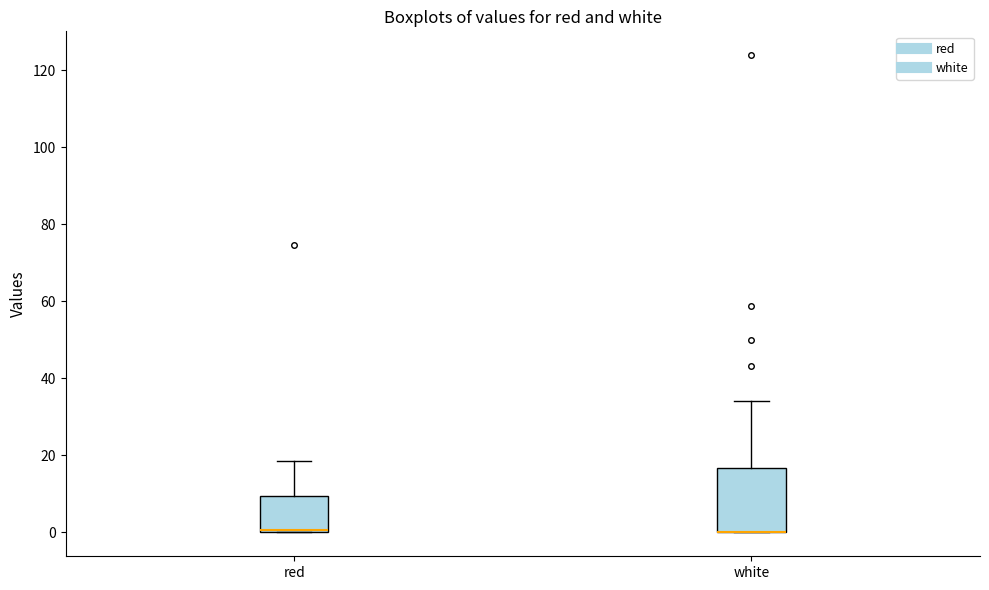

Reading left to right, read every box against the y-axis: the position of its median line, the range the box covers, and the ends of its whiskers. The values are not printed on the chart, so give them approximately, as read against the axis.

red: median 0 (drawn on the box's lower edge), box 0 to 10, whiskers 0 to 18
white: median 0 (drawn on the box's lower edge), box 0 to 16, whiskers 0 to 34